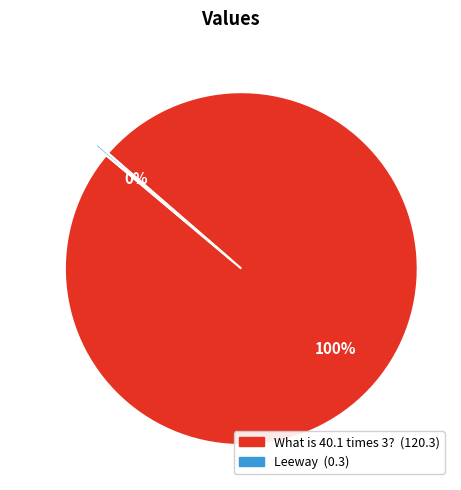

Is there any slice that represents more than half of the pie?

Yes